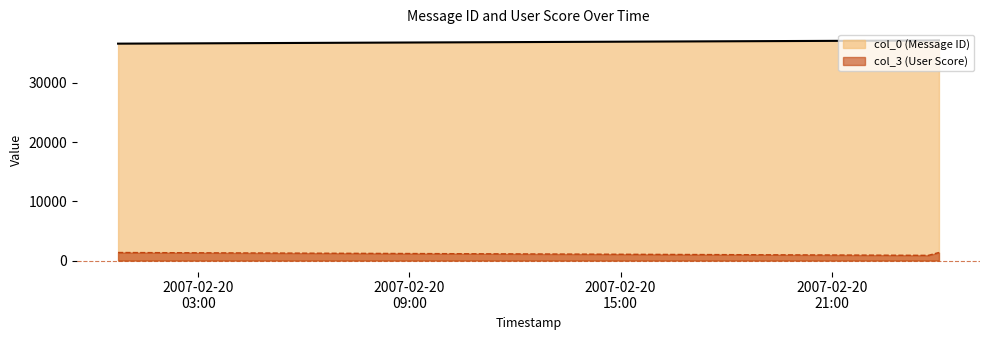

Which series has the widest spread of values?

col_0